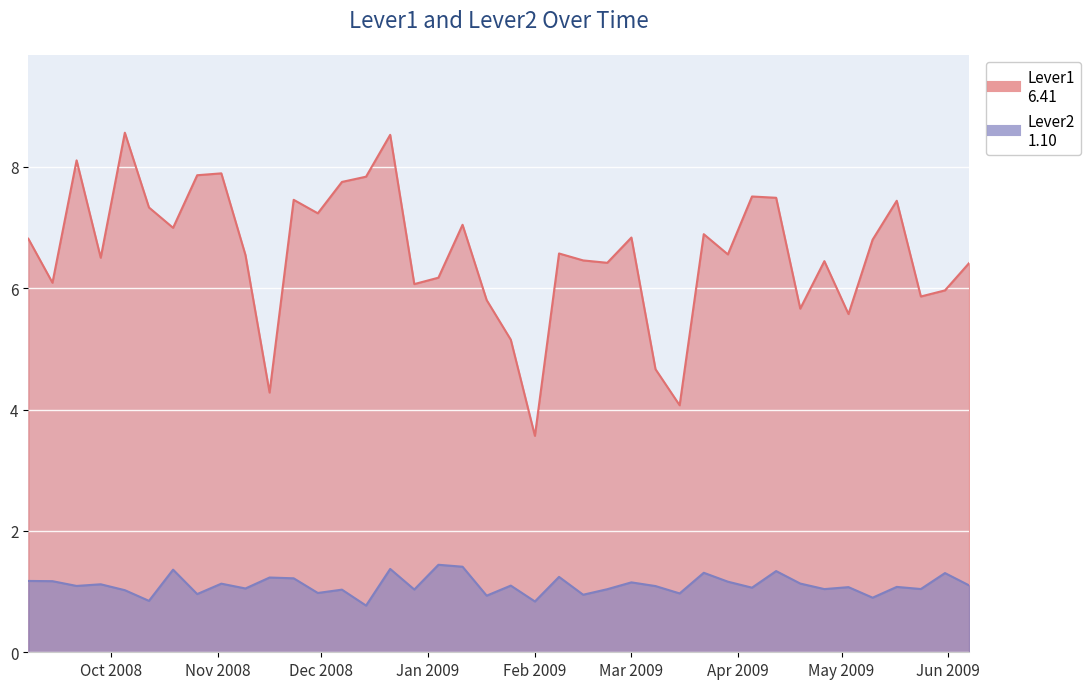

True or false: Lever1 has a value of 7.2 at 2008-11-30.

True